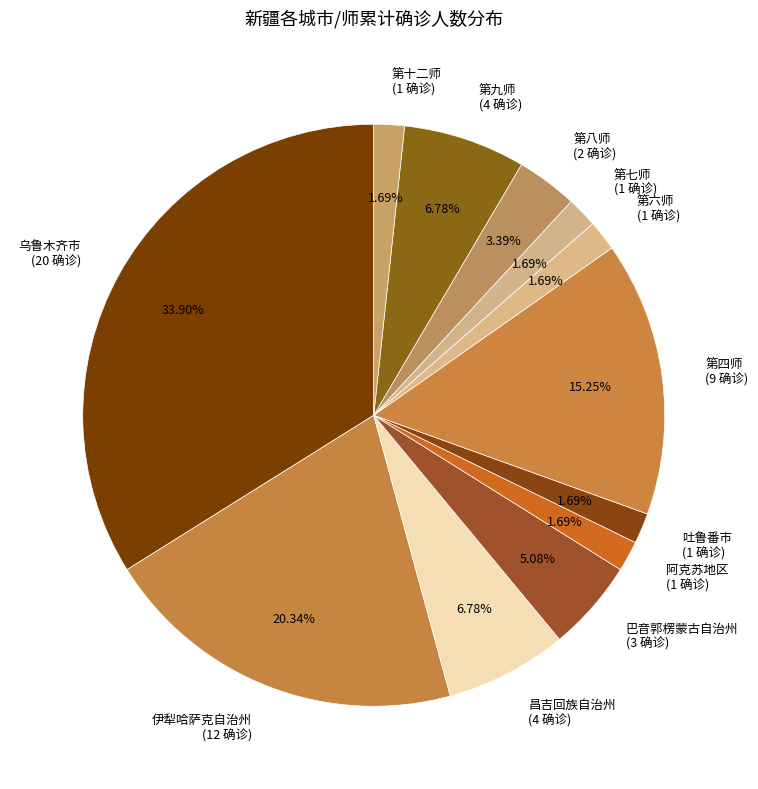

To the nearest percent, what portion does 昌吉回族自治州 represent?

7%